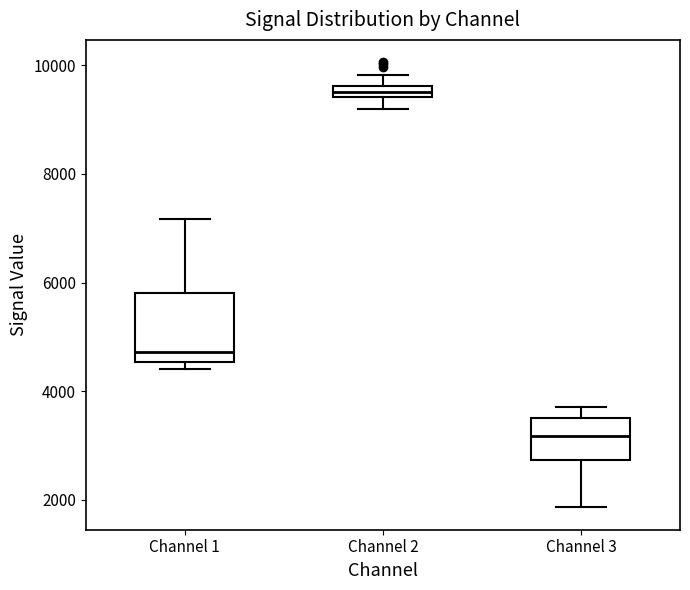

Comparing the boxes themselves (not the whiskers), which one is the tallest?

Channel 1